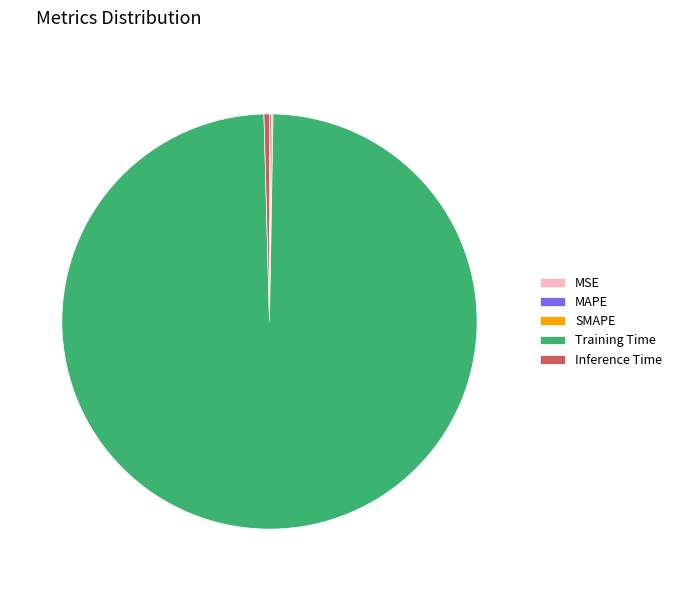

Is Inference Time the majority of the pie?

No